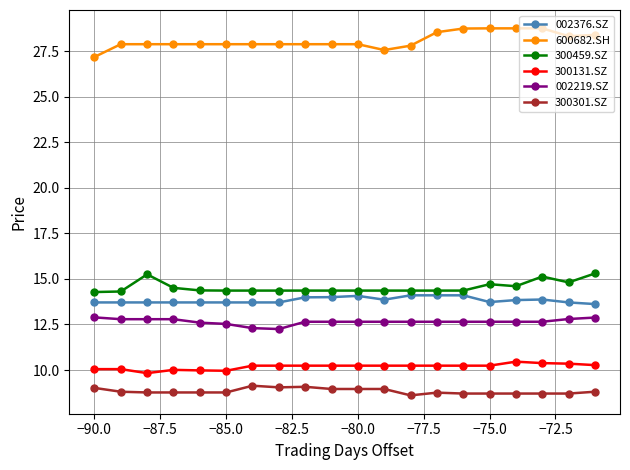

Rank the series by their maximum value, from highest to lowest.

600682.SH, 300459.SZ, 002376.SZ, 002219.SZ, 300131.SZ, 300301.SZ